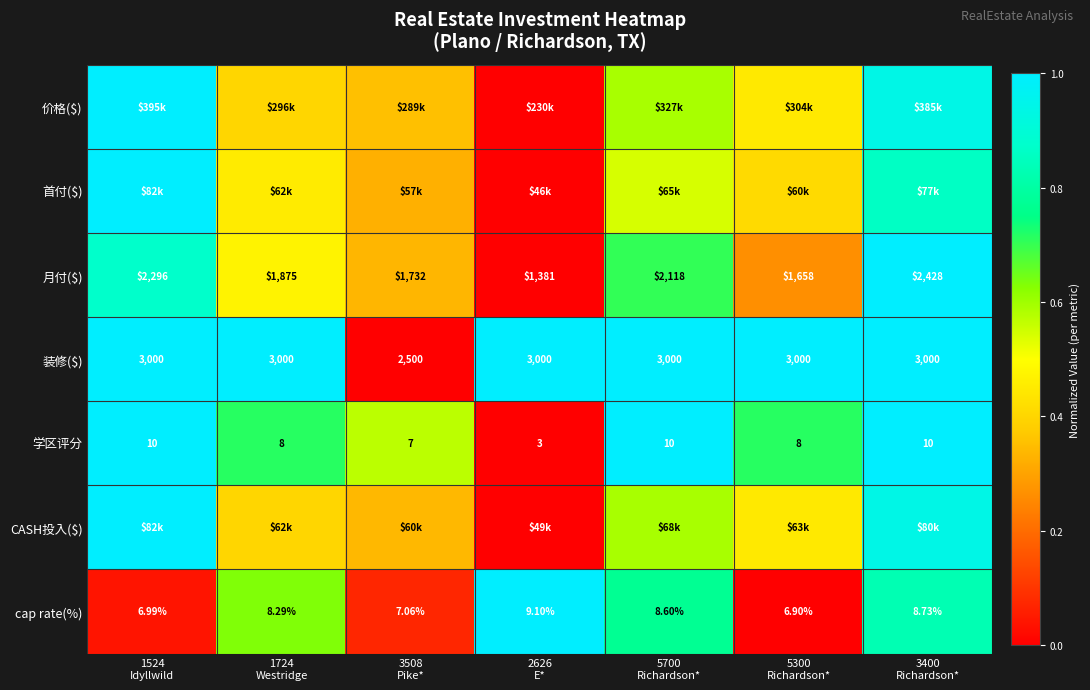

The value of CASH投入($) at 3400 Richardson* is 0.9. True or false?

True